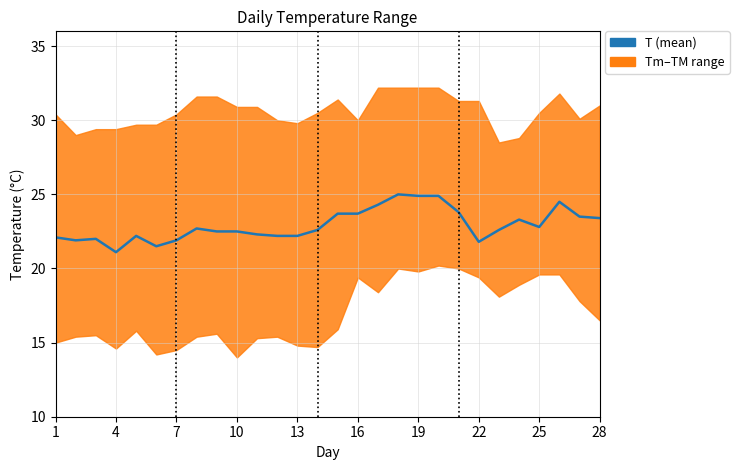

What is the sum of the values at 1 and 19?

47.0